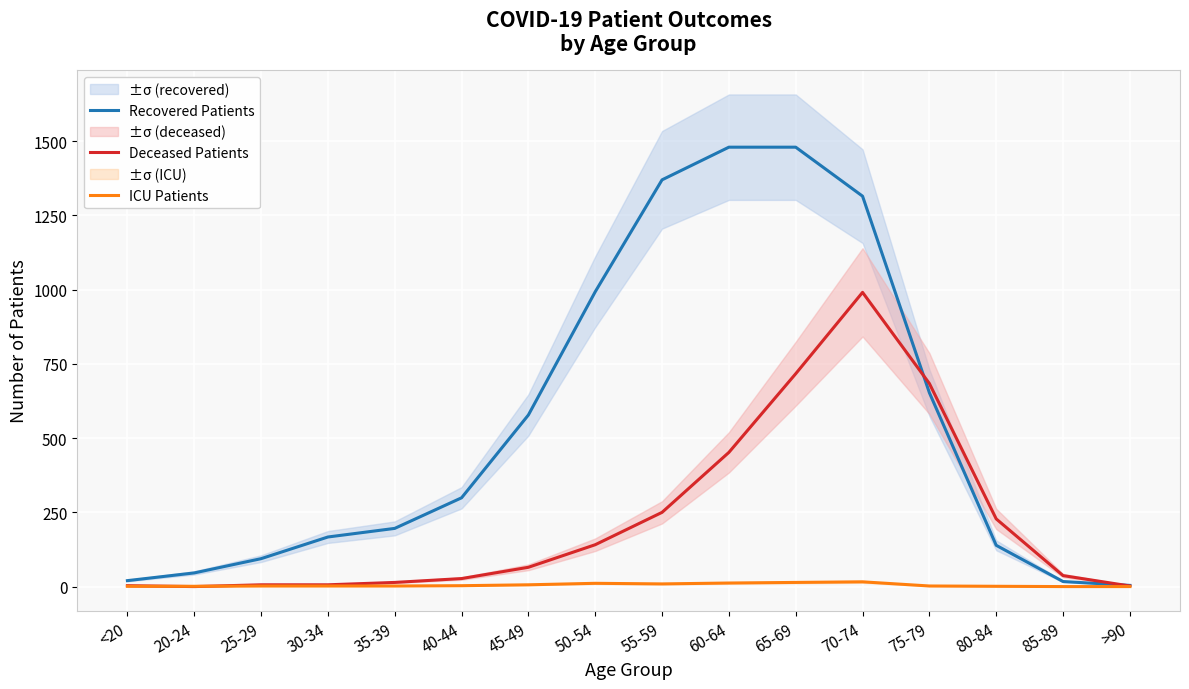

At which category does ICU Patients reach its first local peak?

50-54